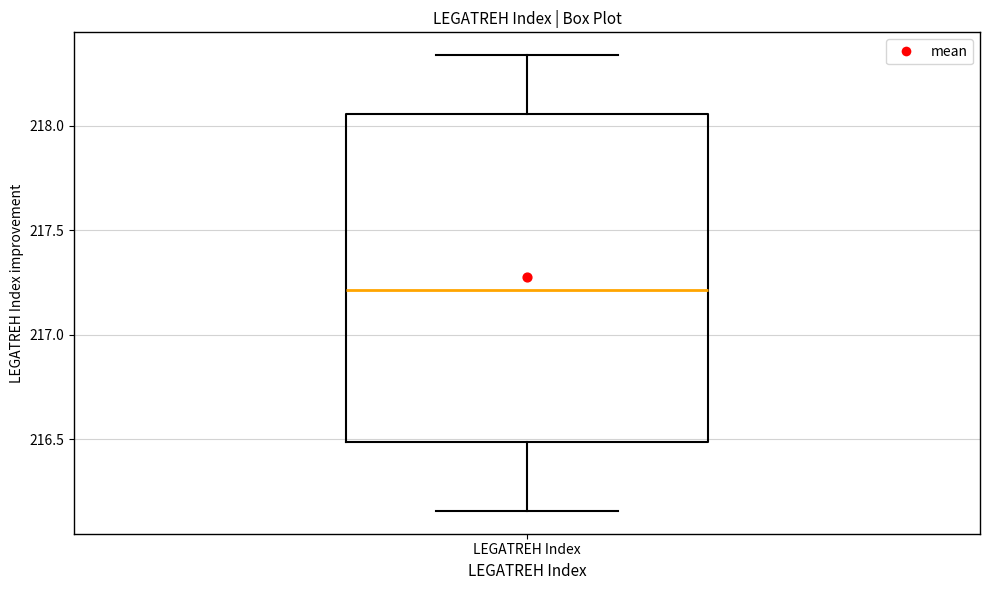

Transcribe this box plot: give where the median line is, the range the box spans, and where the two whiskers end, as read against the y-axis. The values are not printed on the chart, so give them approximately, as read against the axis.

median 217.20, box 216.50 to 218.05, whiskers 216.15 to 218.35